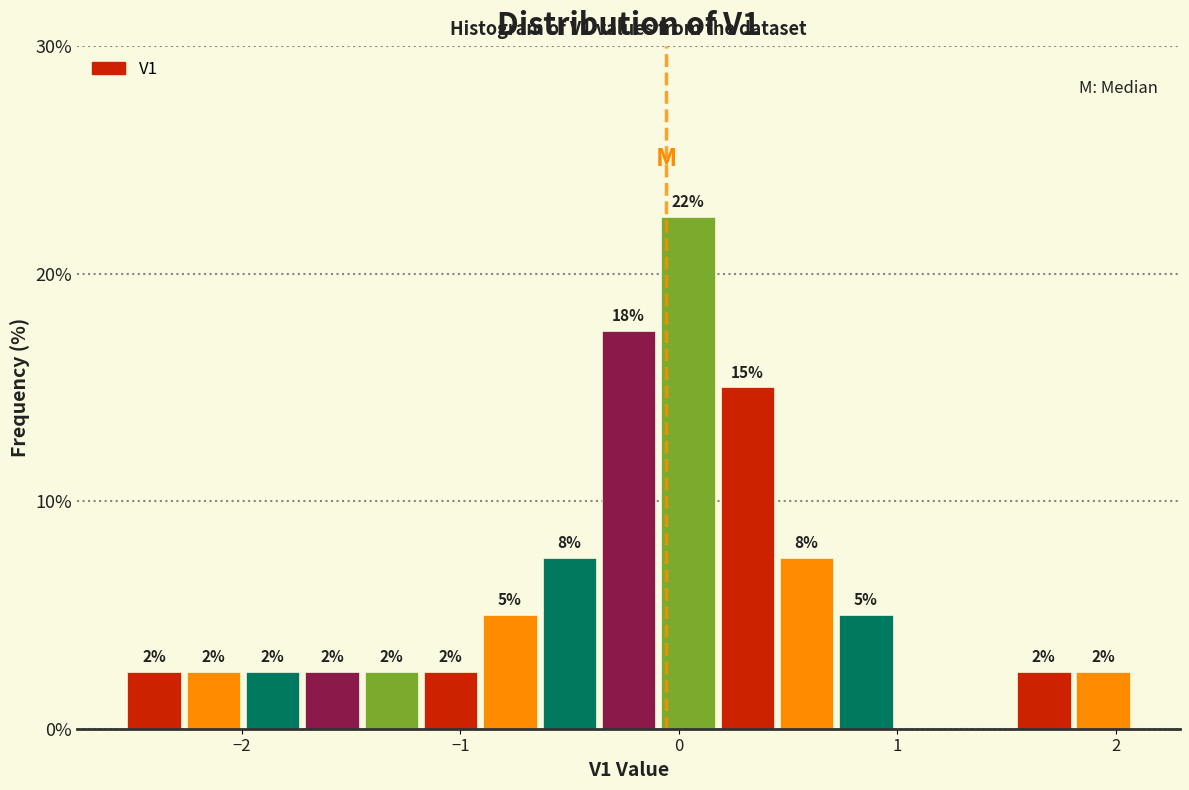

Around what value on the x-axis is the tallest bar? Give the approximate position of its centre, as read against the axis.

0.0